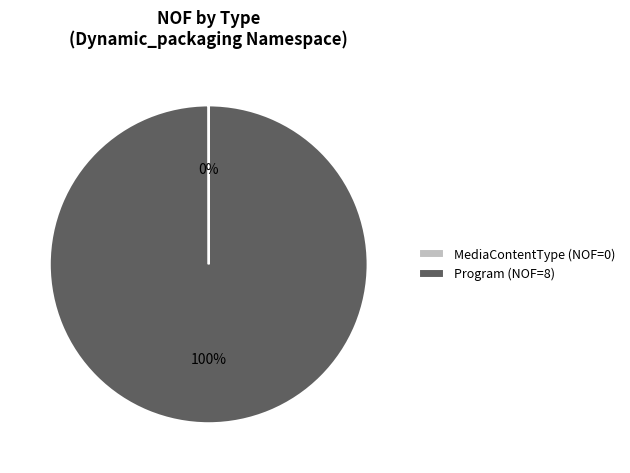

True or false: Program accounts for 100% of the total.

True